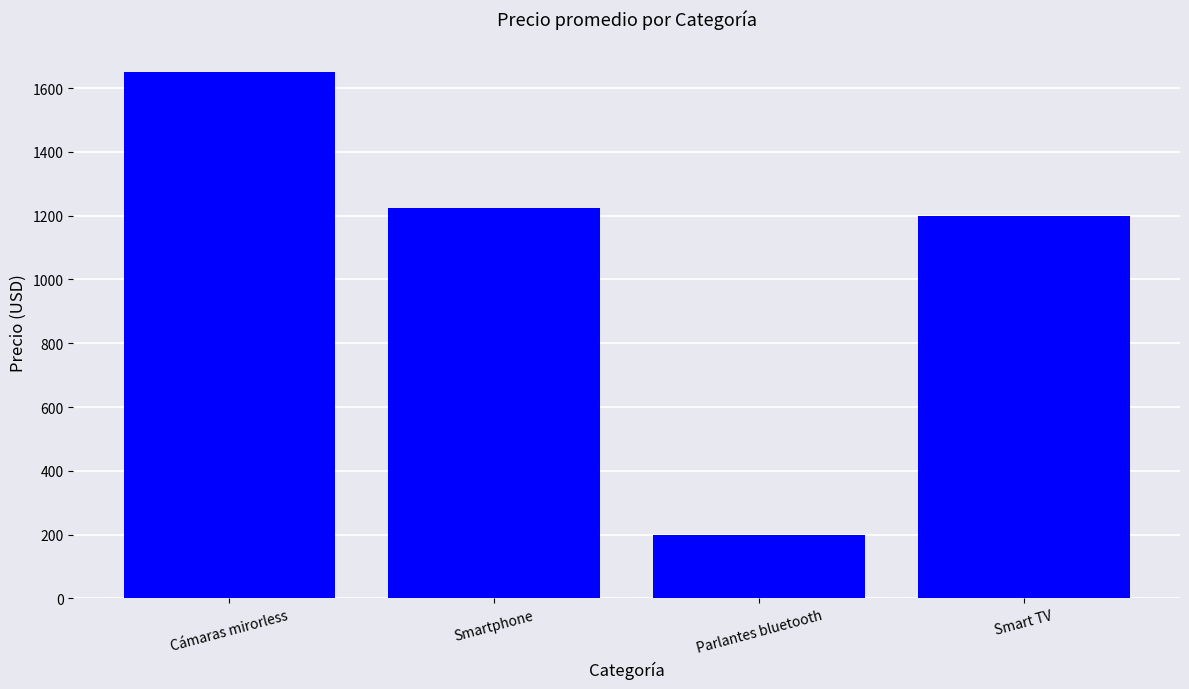

List the labels in order of value, smallest first.

Parlantes bluetooth, Smart TV, Smartphone, Cámaras mirorless